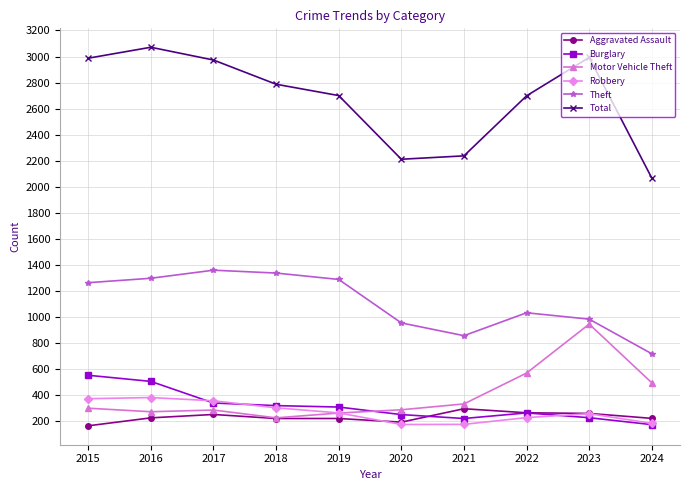

What is the spread (max minus min) of values at 2016?

2846